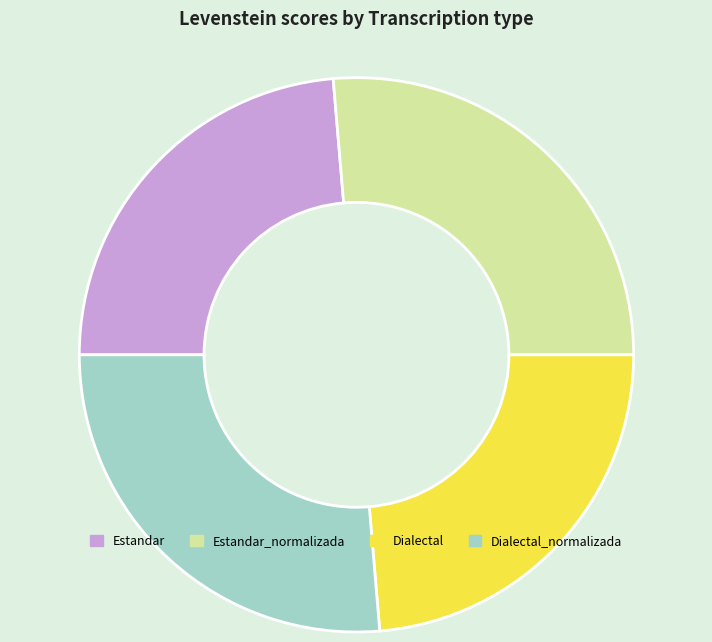

The Dialectal_normalizada slice represents 26% of the pie. True or false?

True